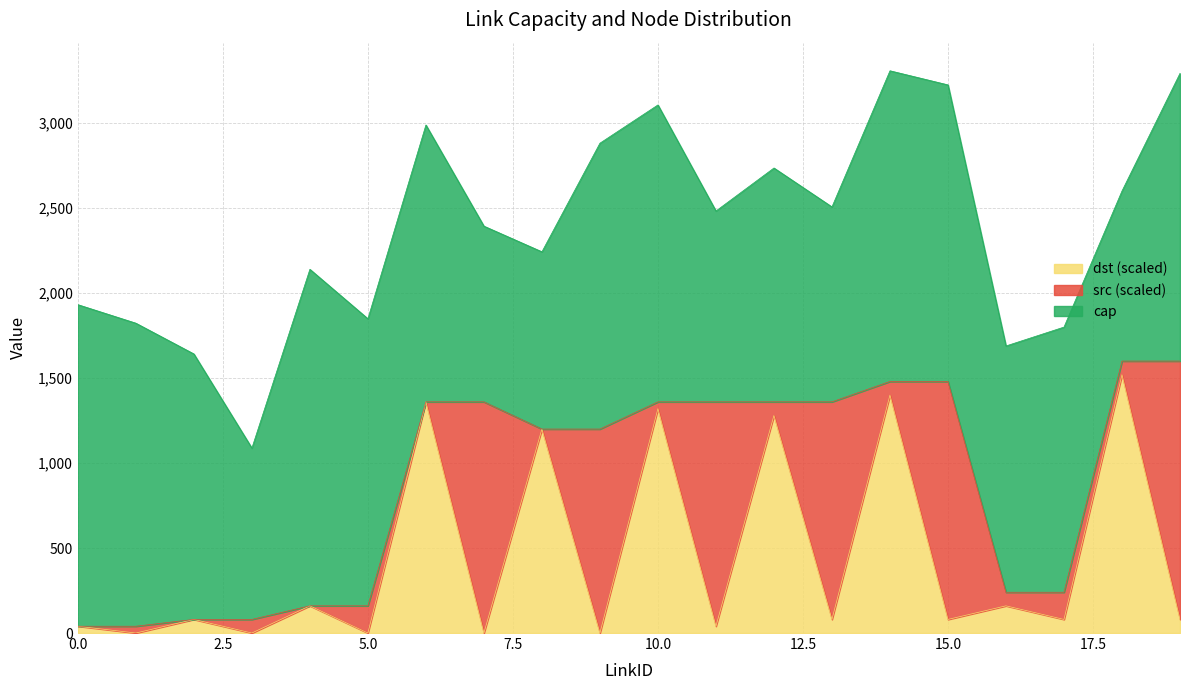

What is the sum of all cap values?

29971